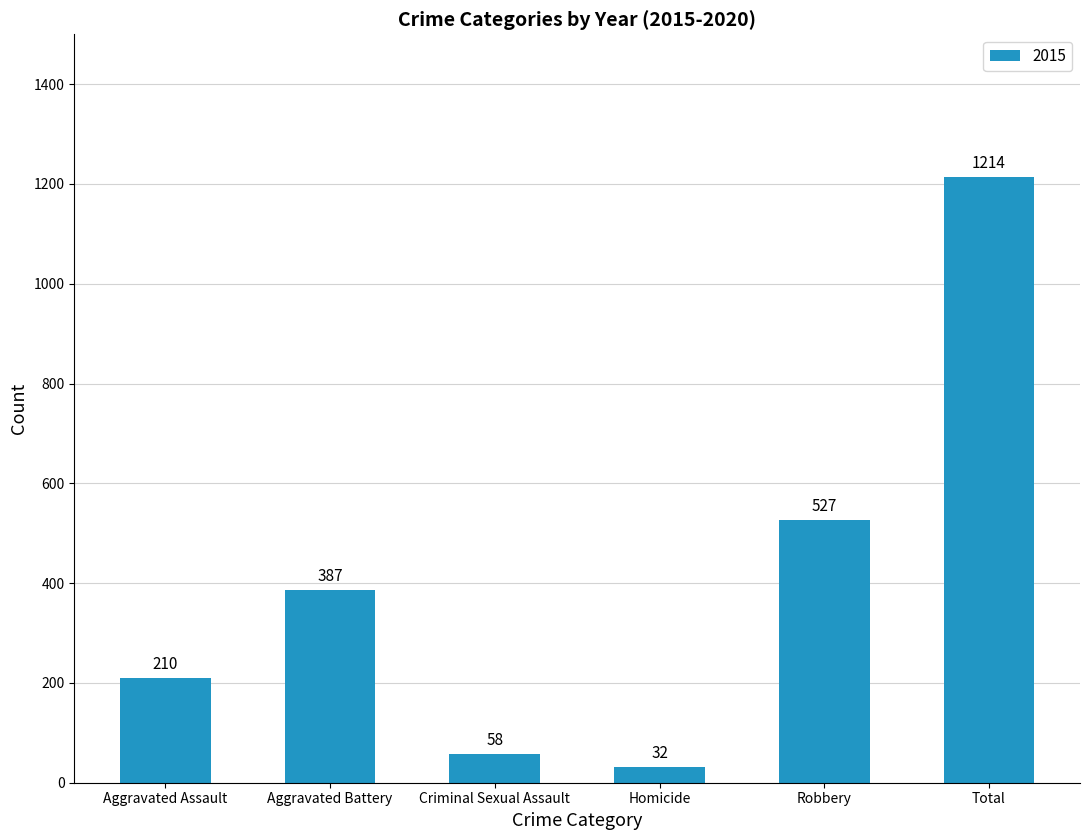

Reading left to right, list all the values displayed in this chart.

Aggravated Assault=210	Aggravated Battery=387	Criminal Sexual Assault=58	Homicide=32	Robbery=527	Total=1214